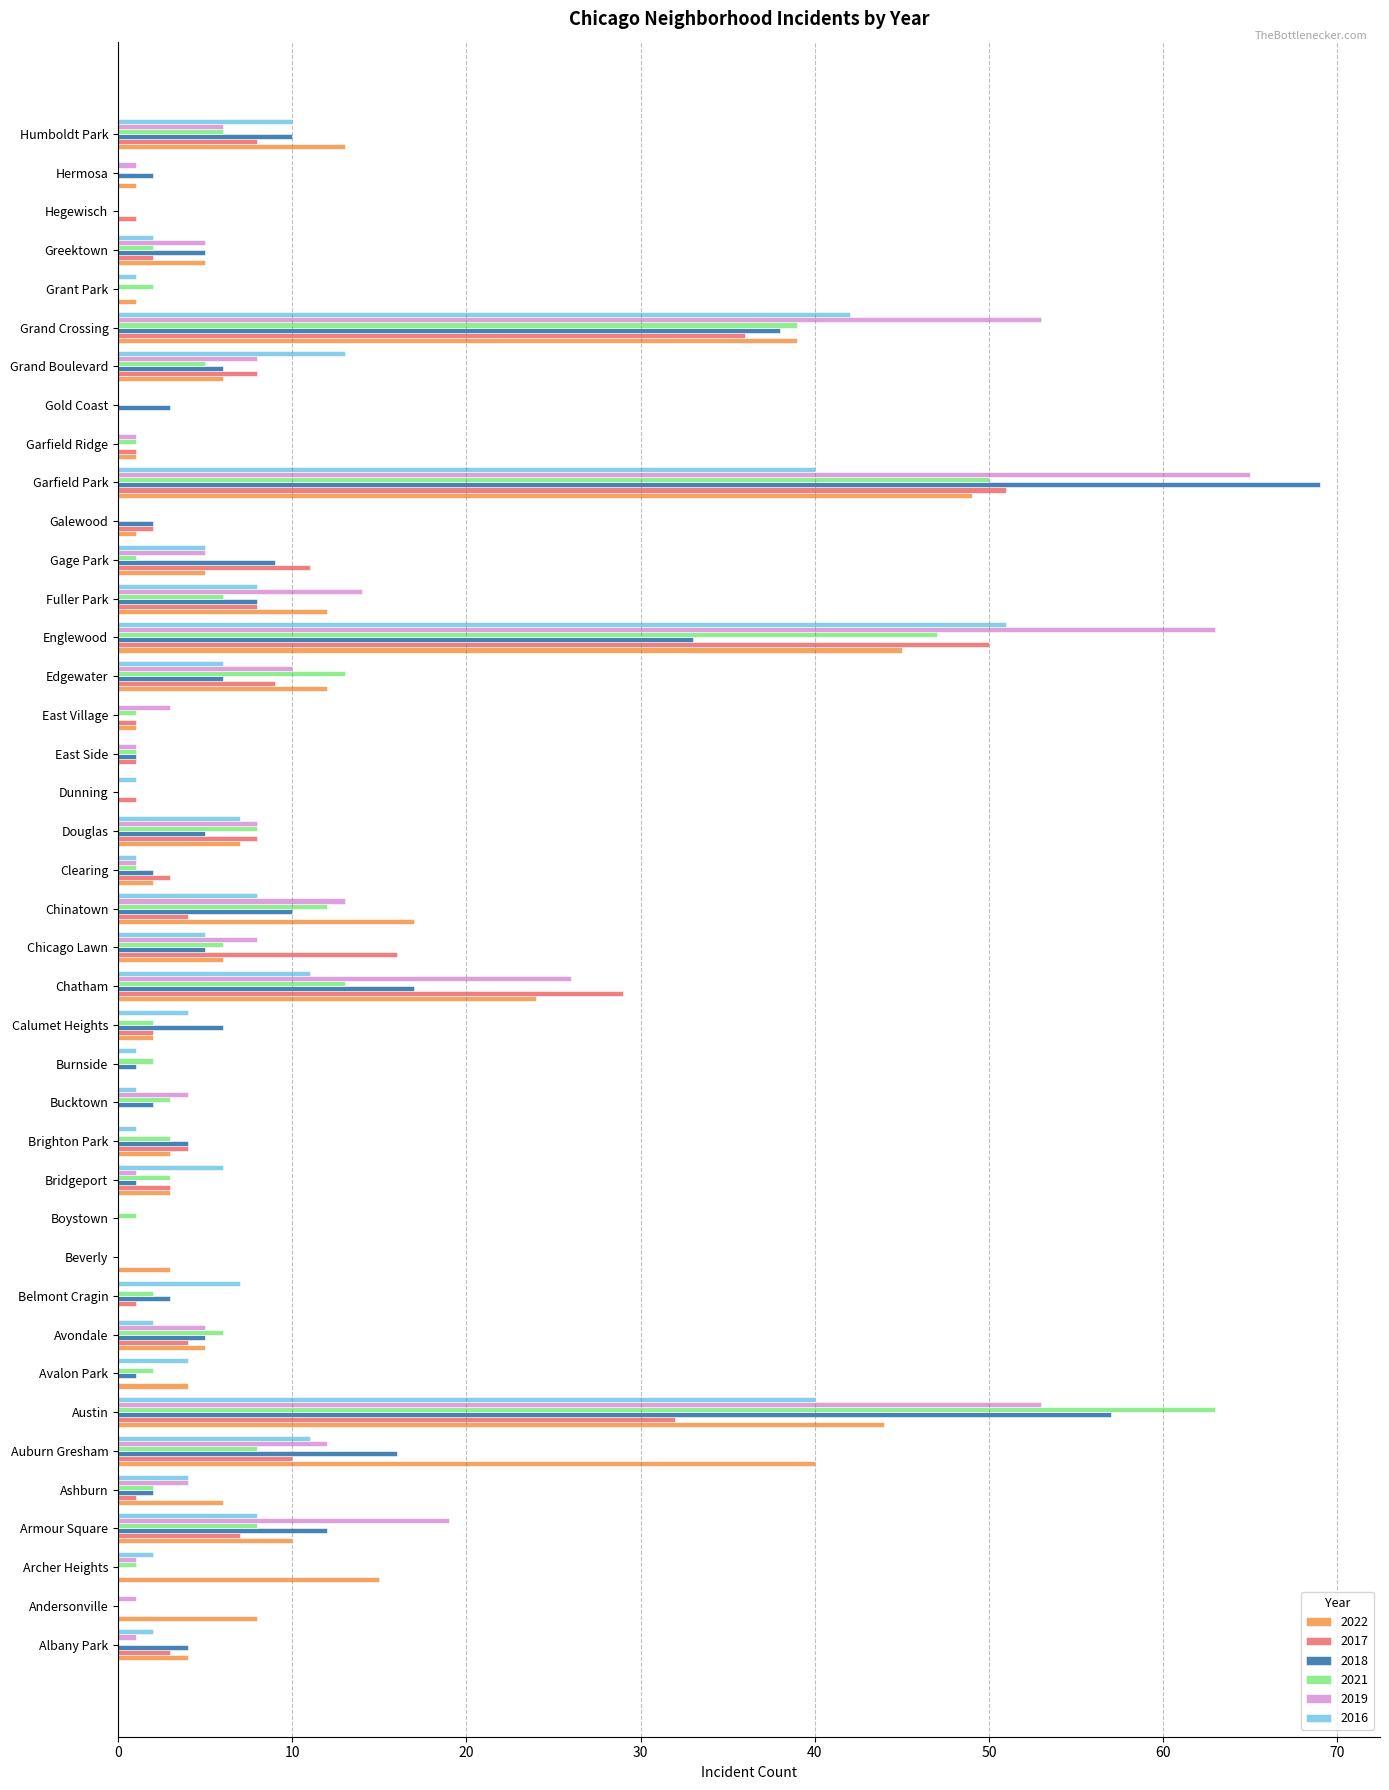

How many series are shown in this chart?

6